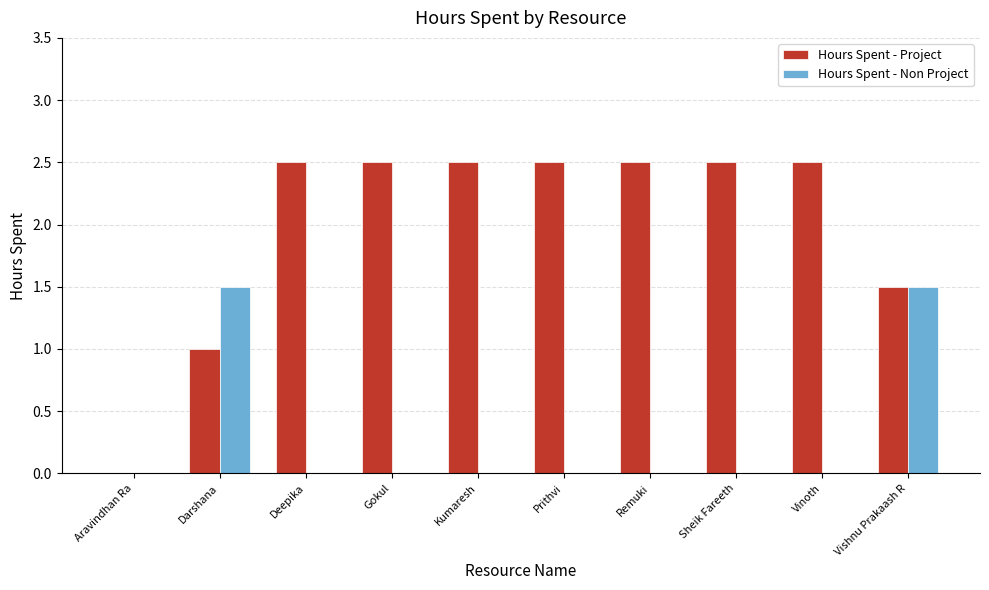

What is the highest value of the Hours Spent - Project series?

2.5